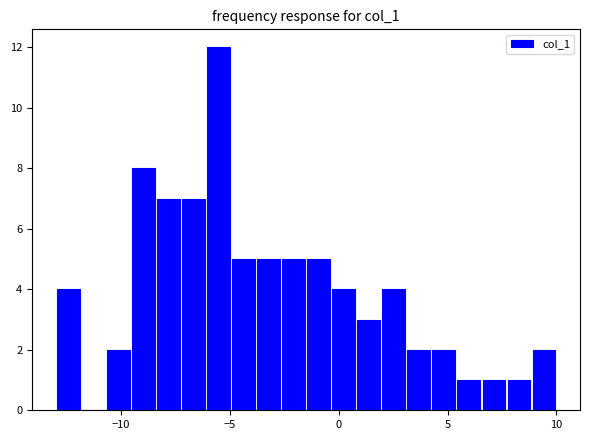

Read against the x-axis, roughly where is the centre of the tallest bar?

-5.5